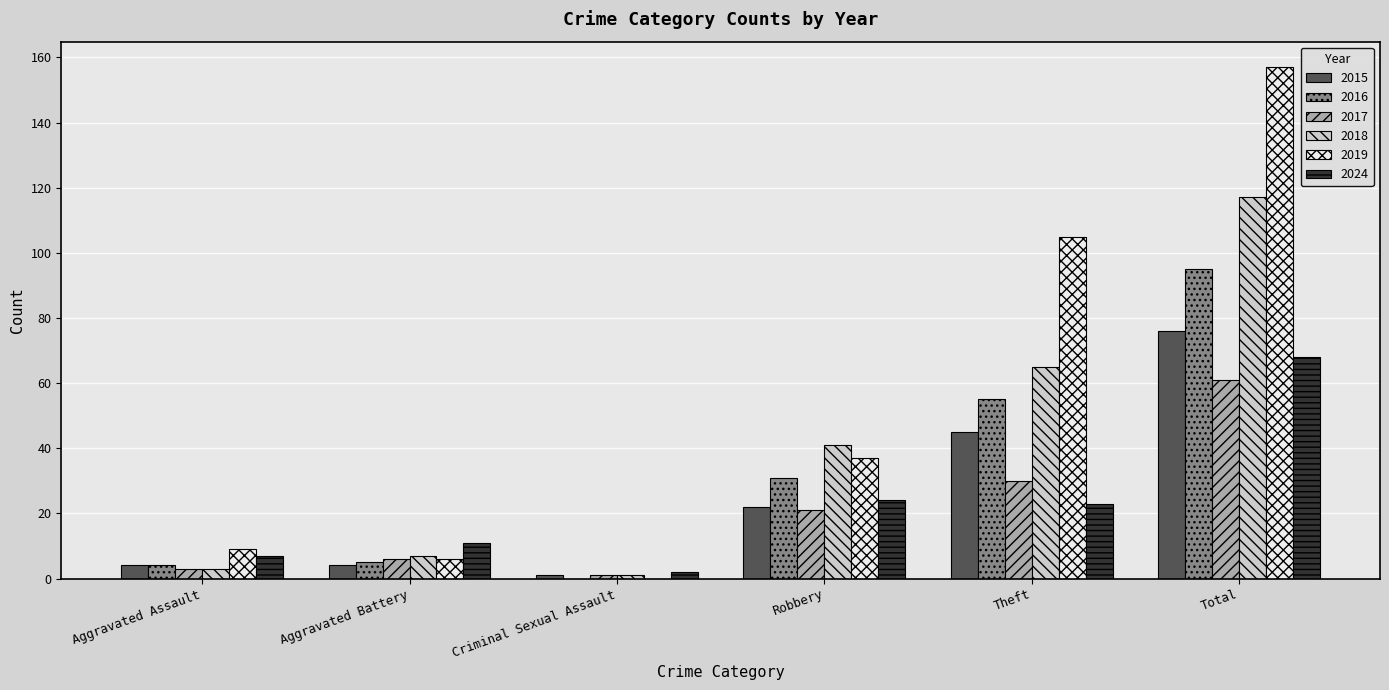

What is the sum of all 2018 values?

234